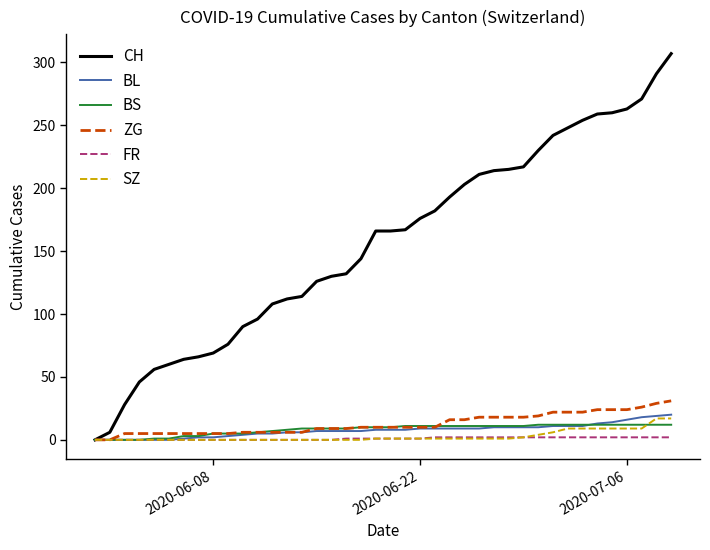

What is the sum of all ZG values?

504